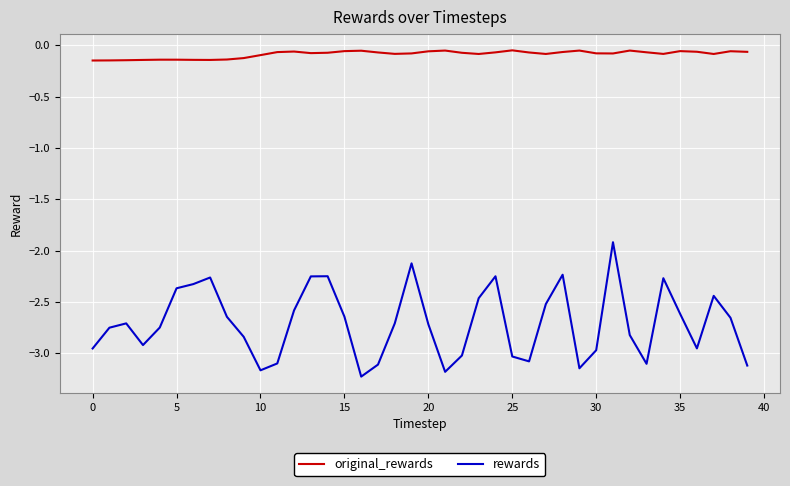

Which series has the largest total across all categories?

original_rewards